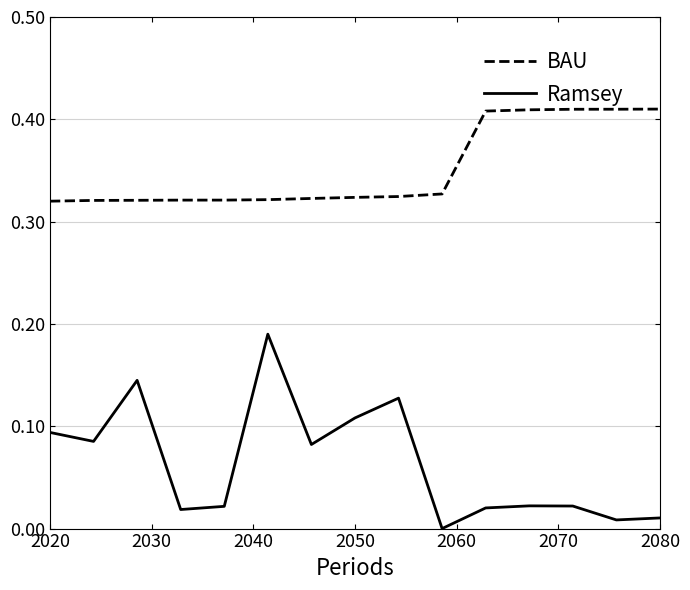

Which series has the largest range (max minus min)?

Ramsey